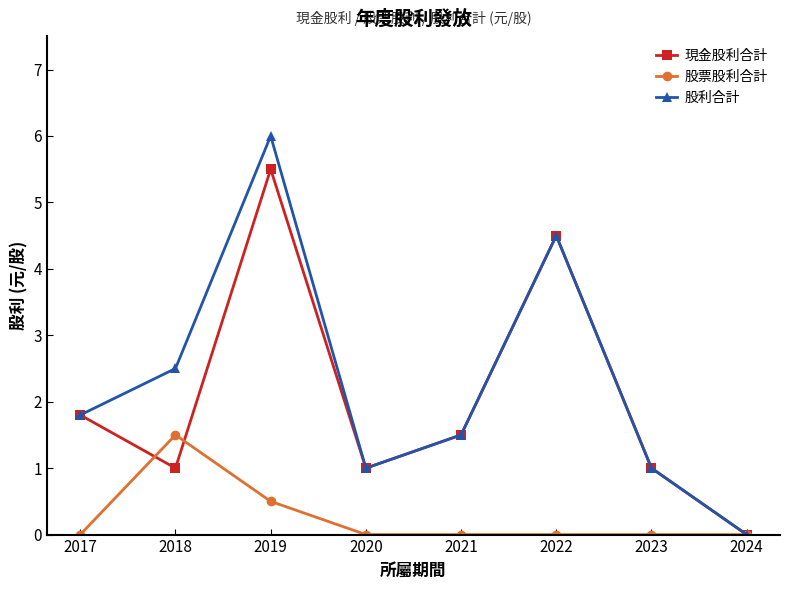

Reading left to right, what are all the values shown in this chart?

現金股利合計: 2017=1.8	2018=1.0	2019=5.5	2020=1.0	2021=1.5	2022=4.5	2023=1.0	2024=0.0
股票股利合計: 2017=0.0	2018=1.5	2019=0.5	2020=0.0	2021=0.0	2022=0.0	2023=0.0	2024=0.0
股利合計: 2017=1.8	2018=2.5	2019=6.0	2020=1.0	2021=1.5	2022=4.5	2023=1.0	2024=0.0